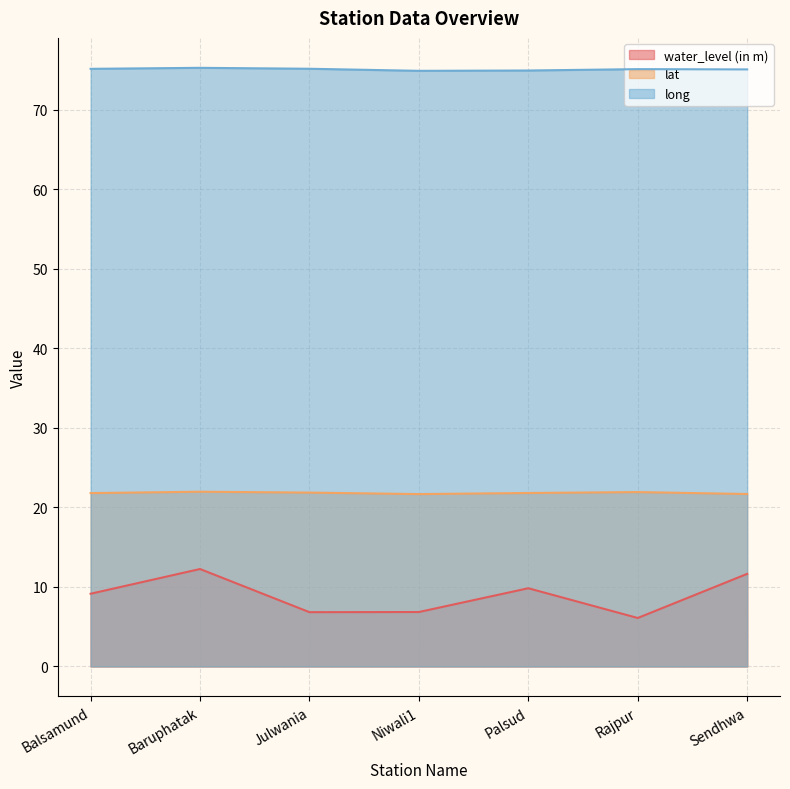

What is the spread (max minus min) of values at Sendhwa?

63.5